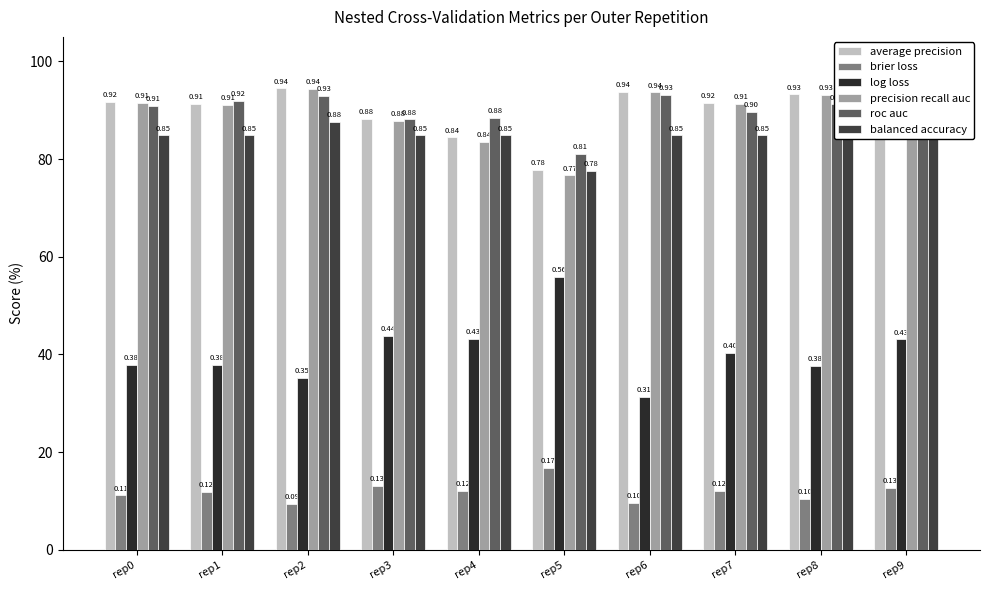

Which series changed the most between rep7 and rep8?

log loss